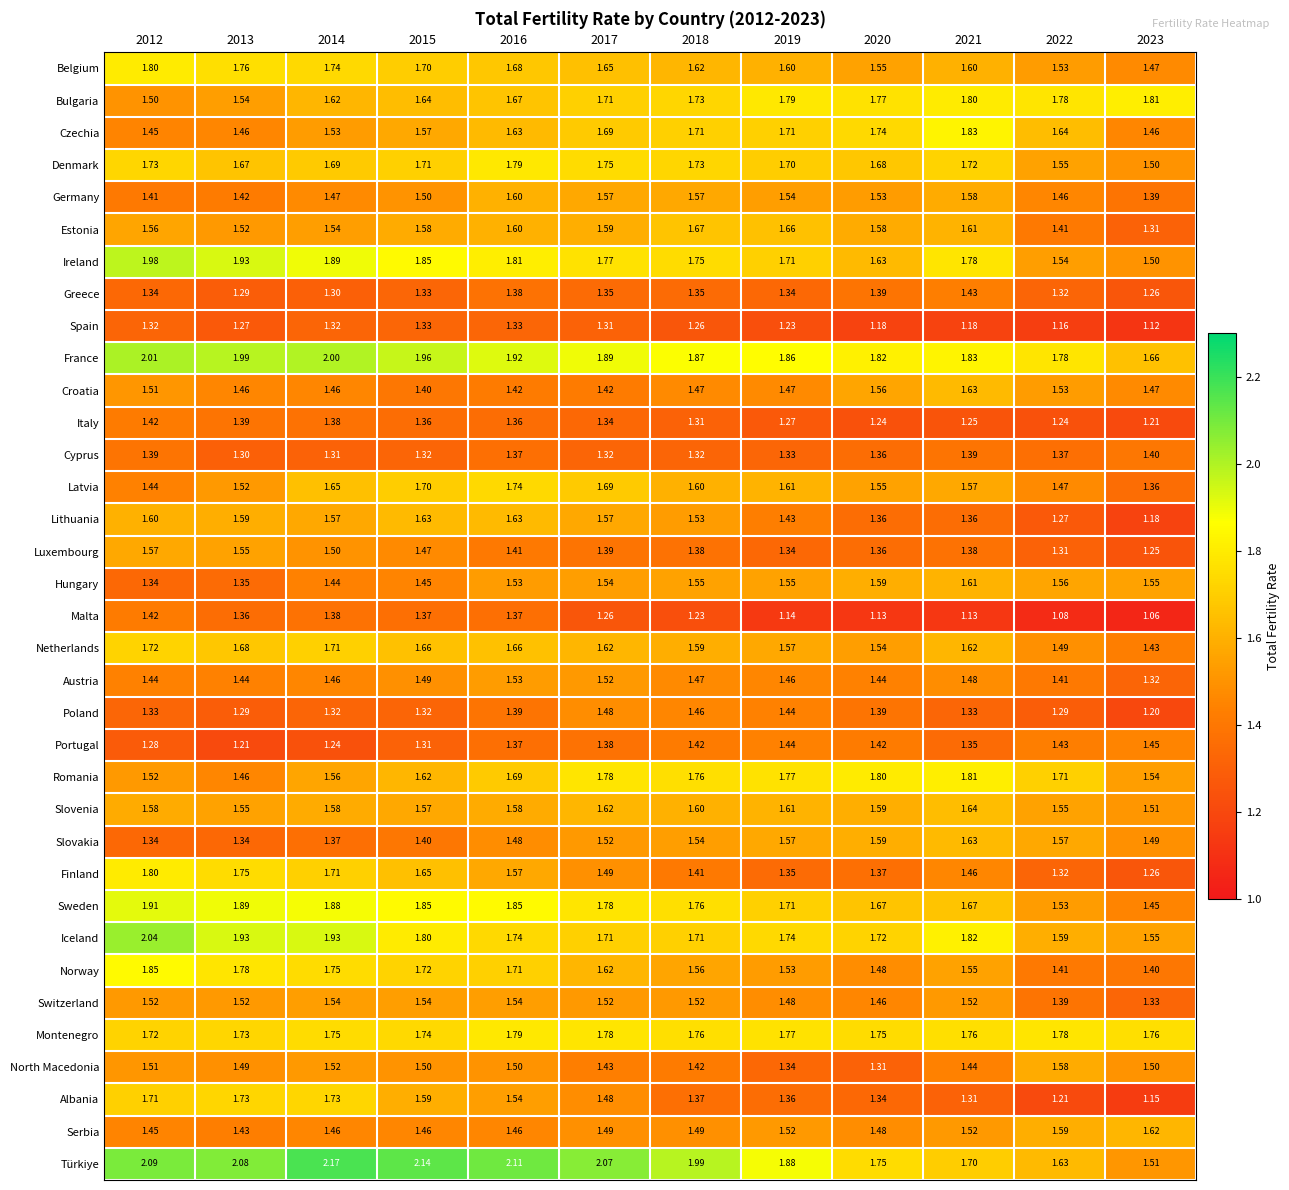

Which series has the largest total across all categories?

Türkiye